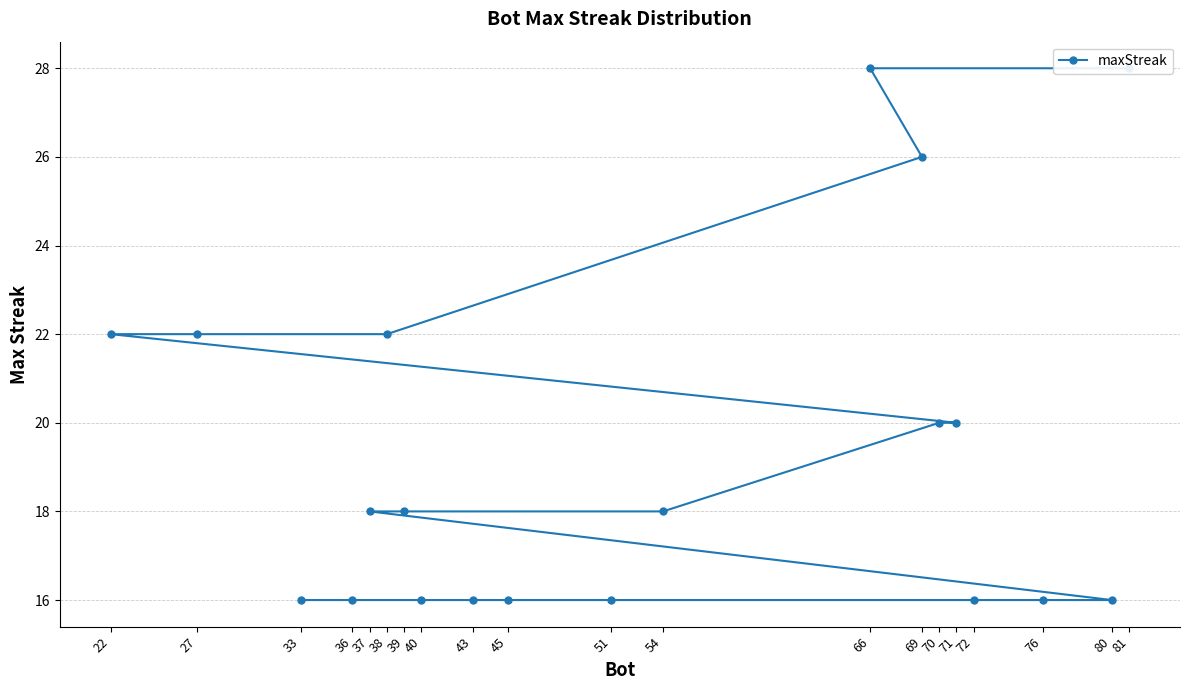

How many lines are shown in the chart?

1